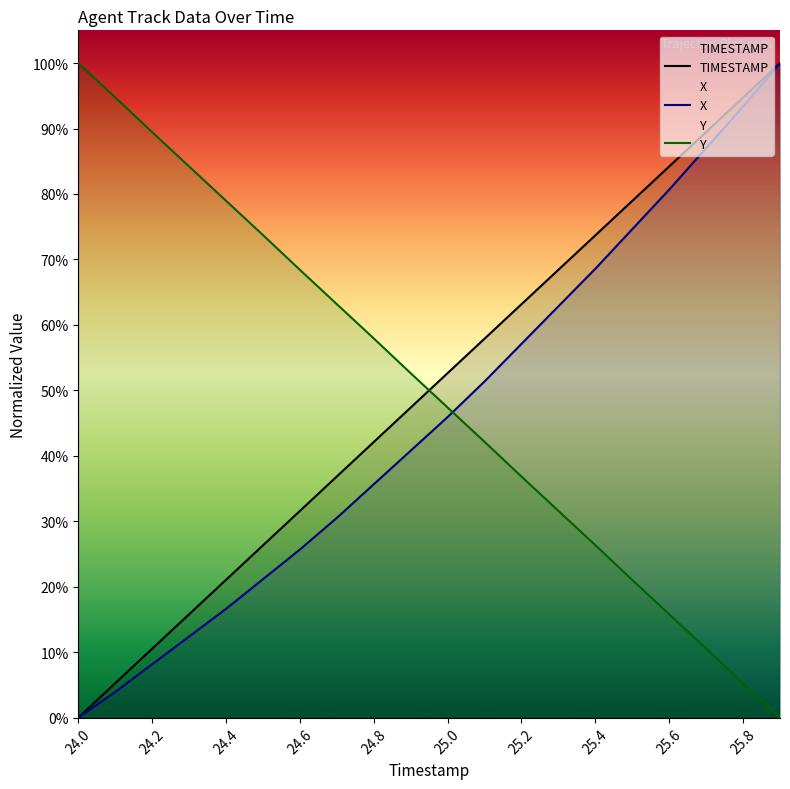

True or false: TIMESTAMP and X cross at least once.

False